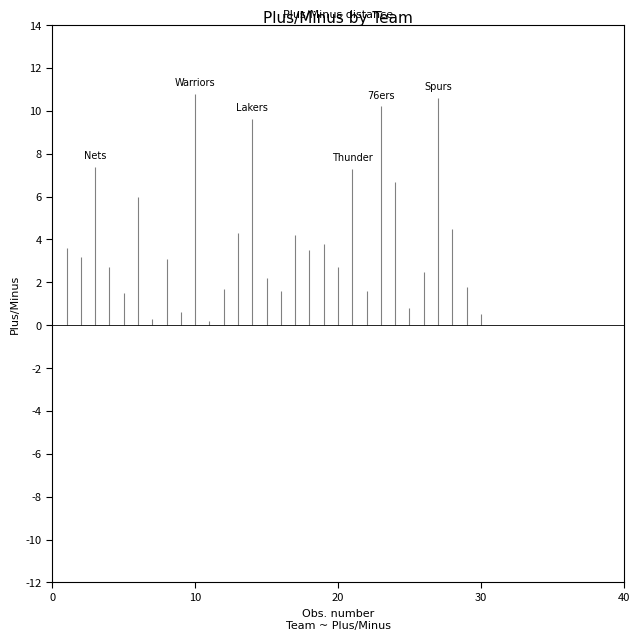

Does the chart have visible grid lines?

No